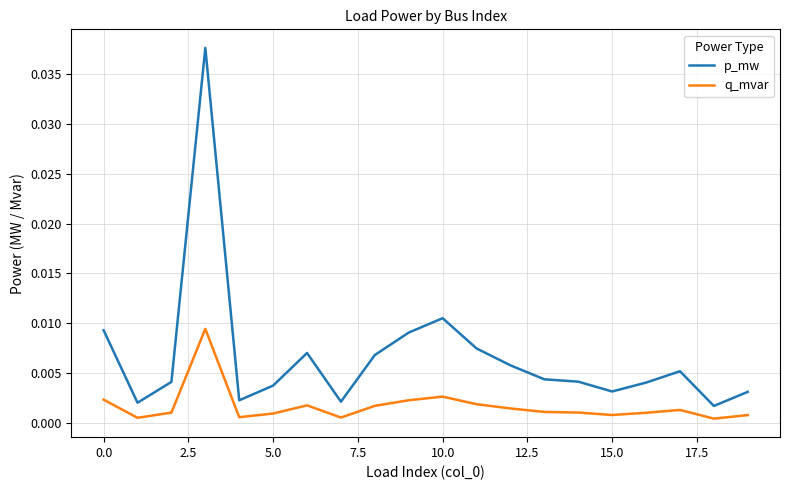

Which series has the largest total across all categories?

p_mw